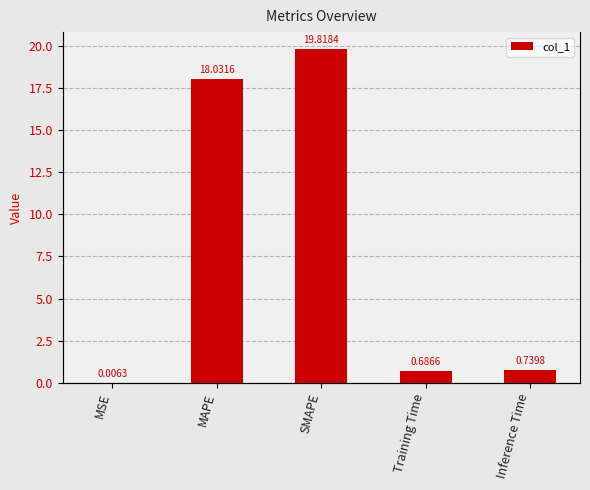

What is the label of the 5th bar from the left?

Inference Time